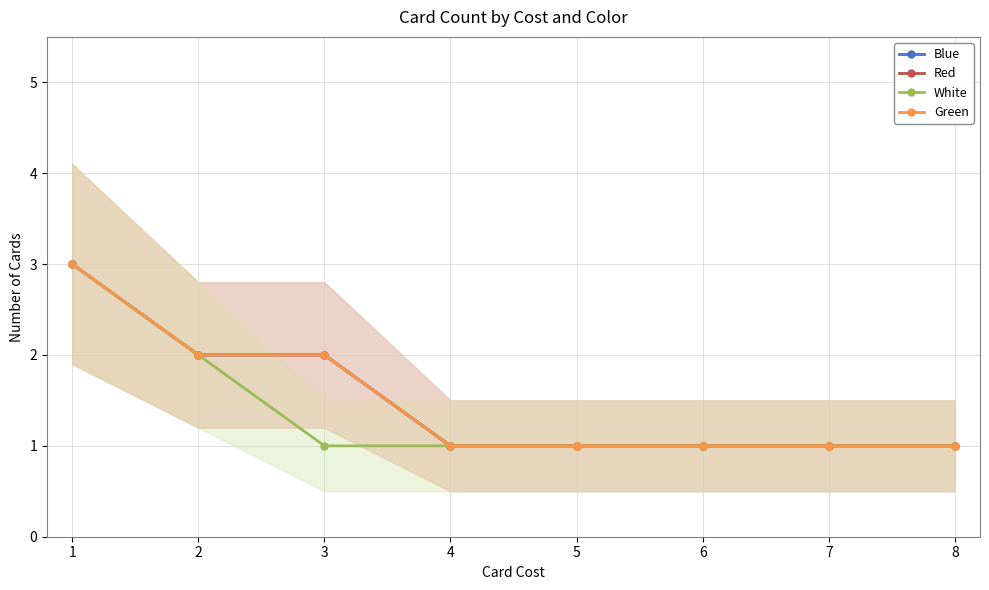

Reading right to left, extract all data points from this chart.

Blue: 1	1	1	1	1	2	2	3
Red: 1	1	1	1	1	2	2	3
White: 1	1	1	1	1	1	2	3
Green: 1	1	1	1	1	2	2	3